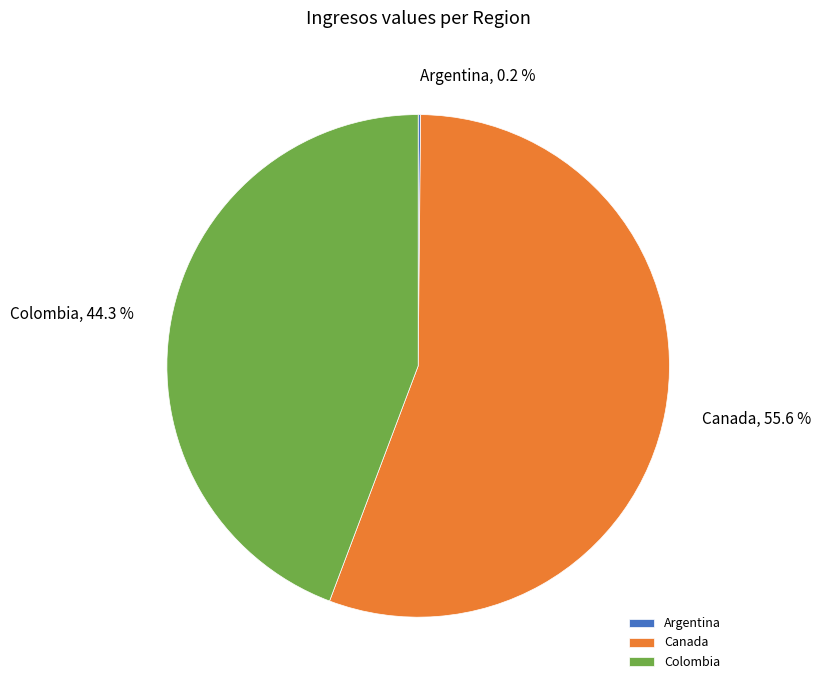

What percentage is the Colombia slice, to the nearest percent?

44%